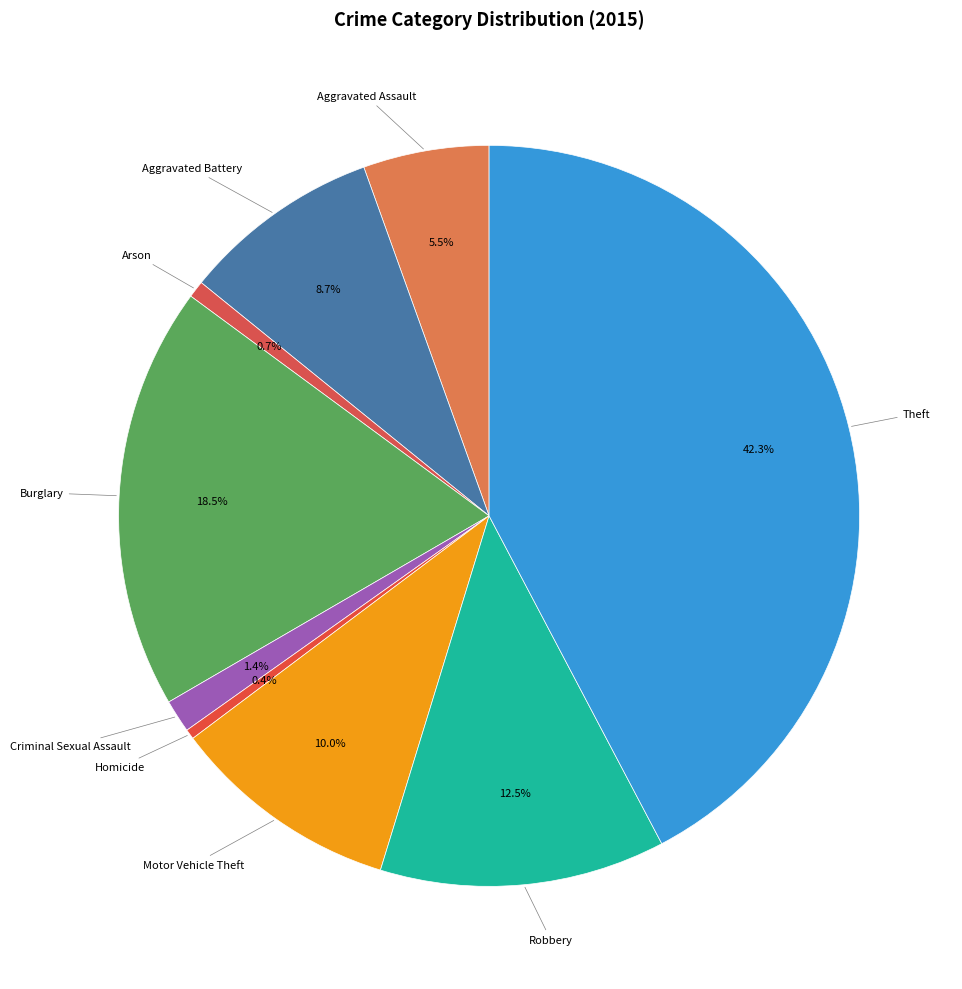

Count the number of slices in the pie.

9